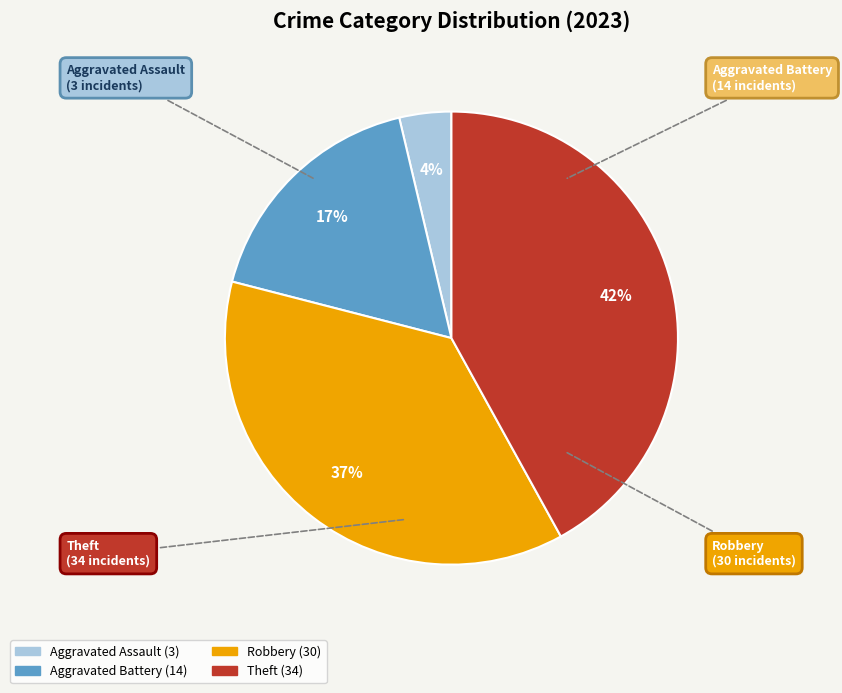

Which slice is the smallest?

Aggravated Assault